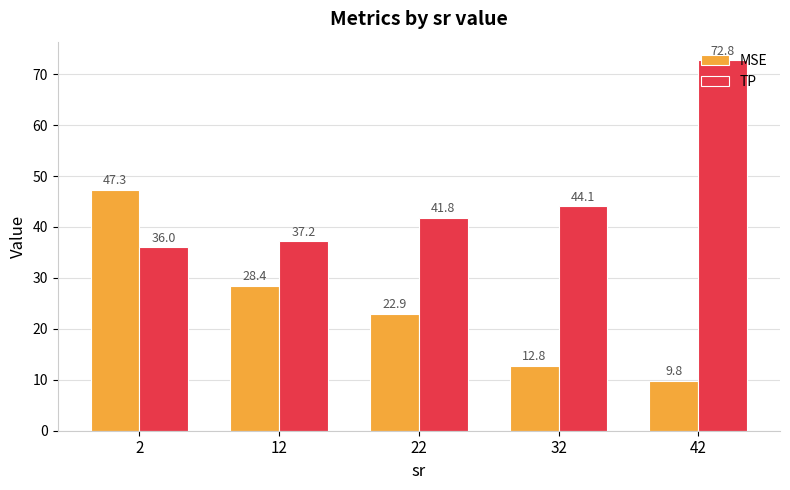

What is the maximum value for MSE?

47.3